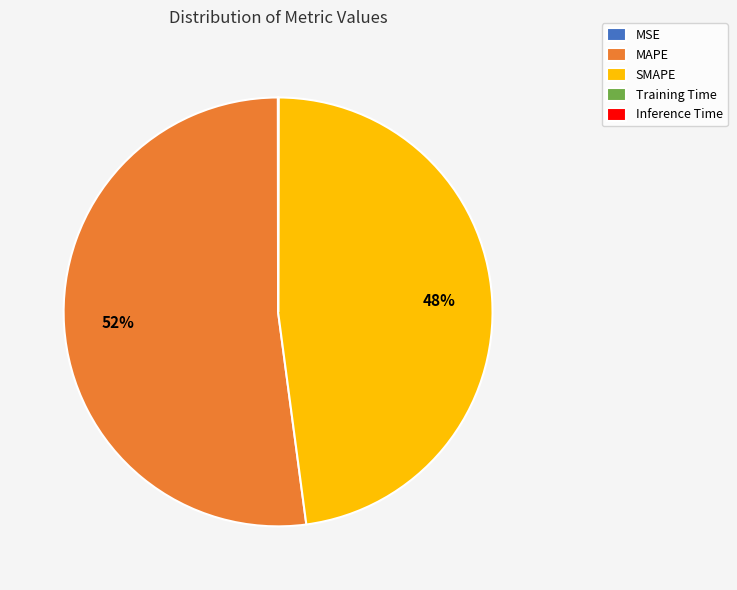

What is the largest slice in the pie chart?

MAPE